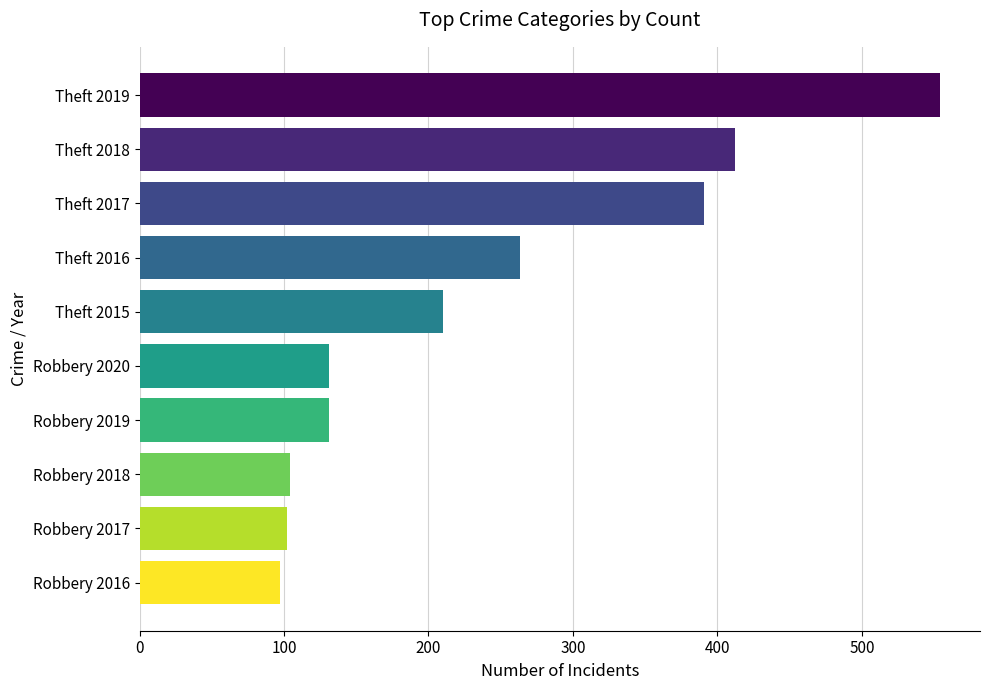

Which category has the lowest value across all series?

Robbery 2016